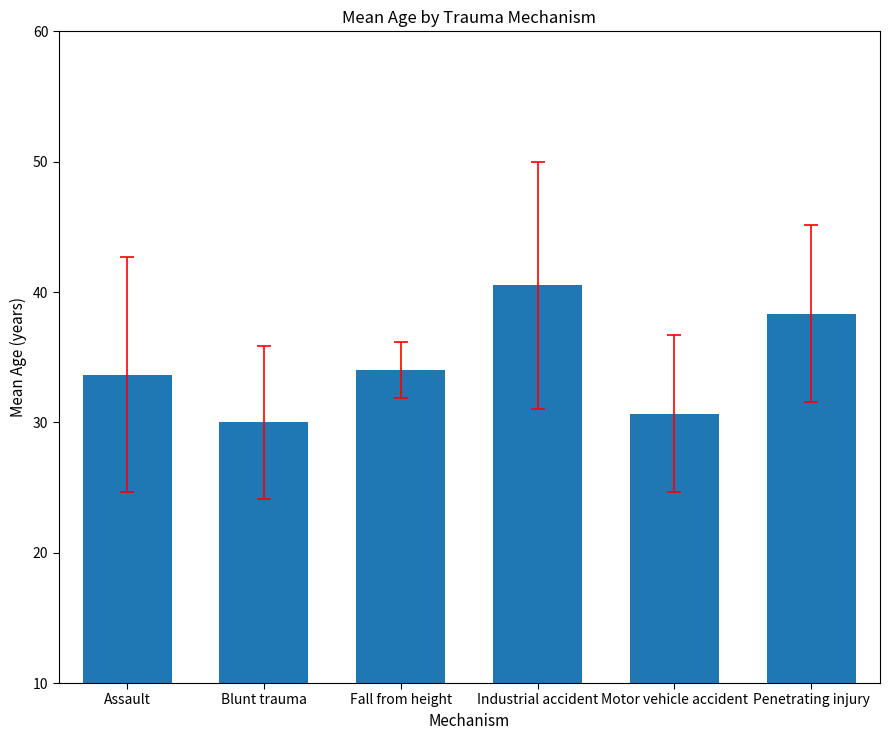

Approximately how many times larger is the value at Blunt trauma compared to Penetrating injury?

0.8